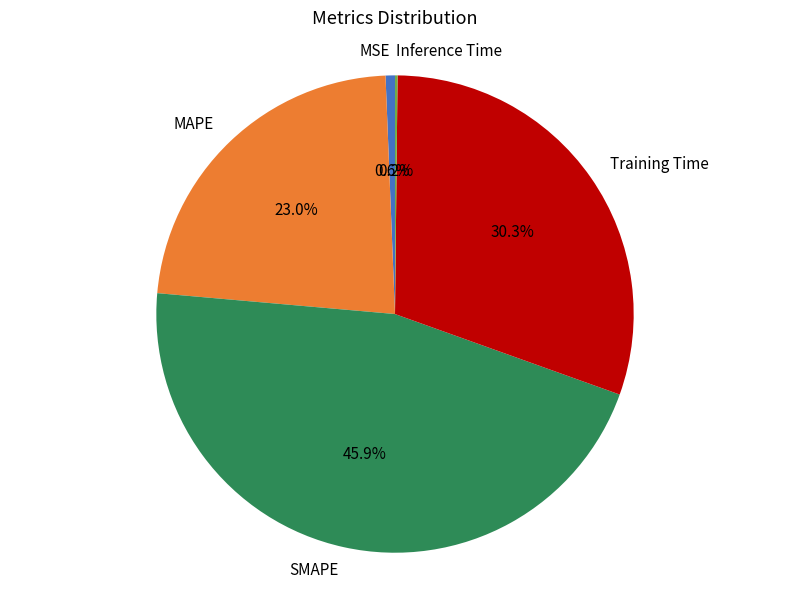

To the nearest percent, what is the average slice percentage?

20%